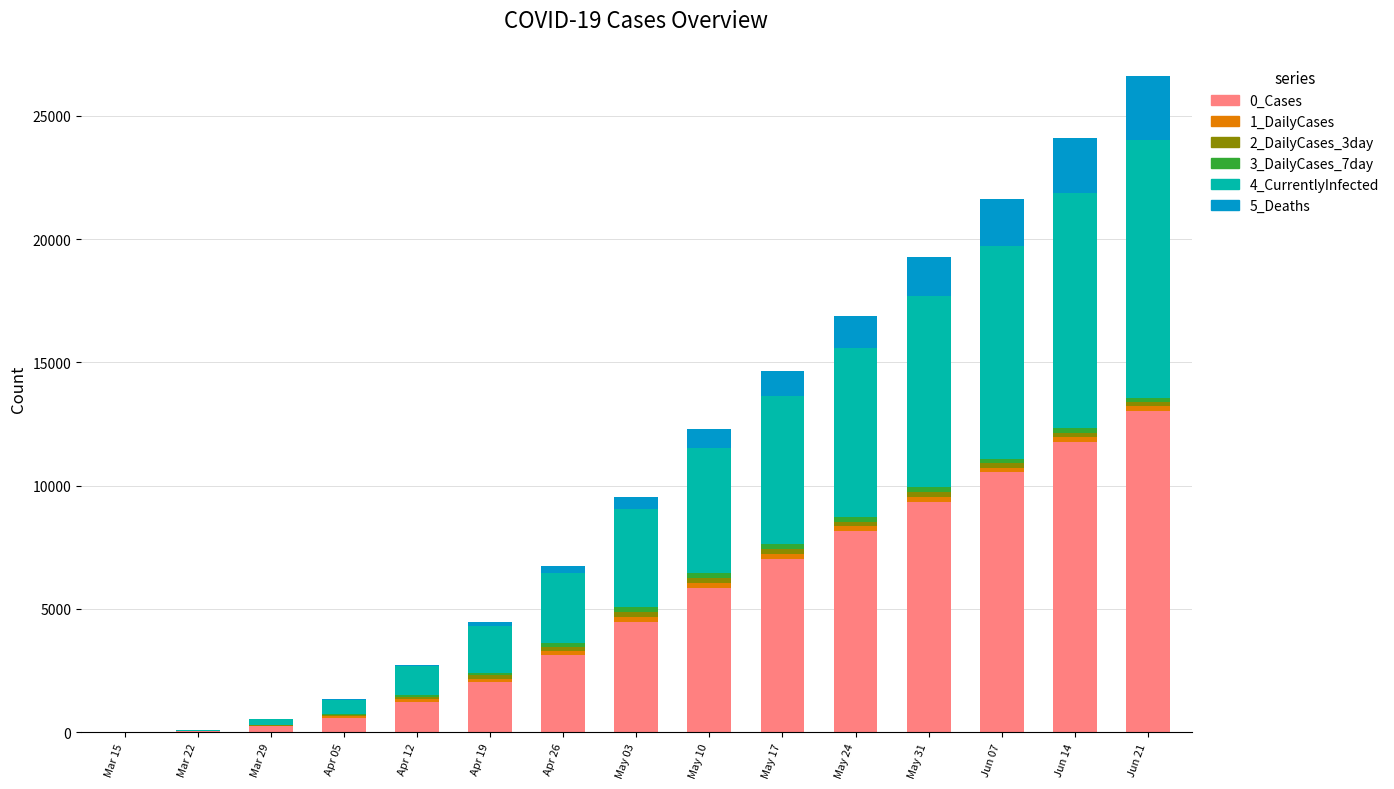

Are the bars grouped side by side (vs. stacked)?

No